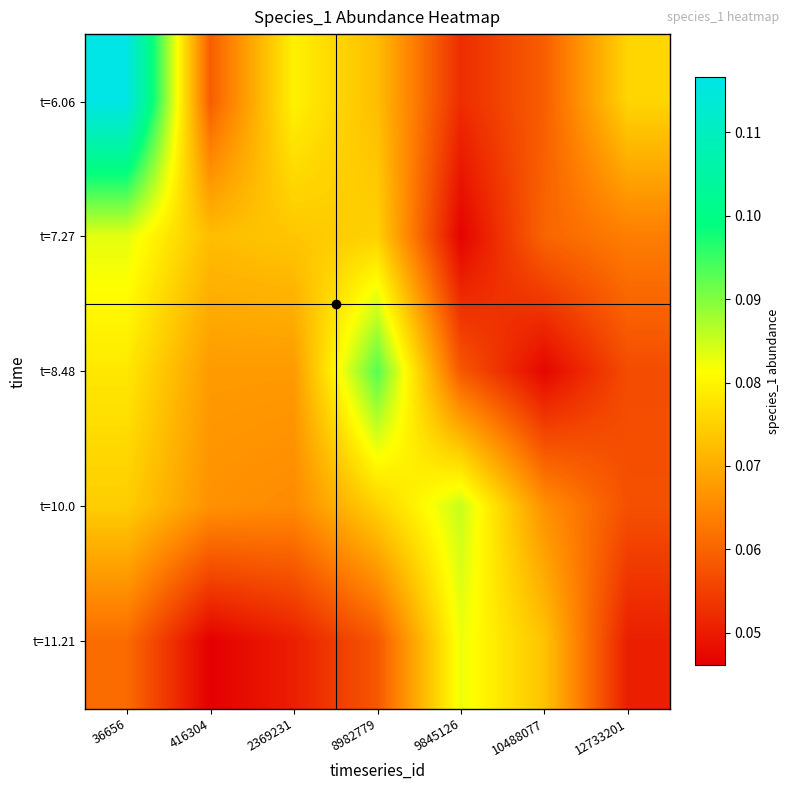

Reading left to right, extract all data points from this chart.

t=6.06: 36656=0.1	416304=0.1	2369231=0.1	8982779=0.1	9845126=0.1	10488077=0.1	12733201=0.1
t=7.27: 36656=0.1	416304=0.1	2369231=0.1	8982779=0.1	9845126=0.0	10488077=0.1	12733201=0.1
t=8.48: 36656=0.1	416304=0.1	2369231=0.1	8982779=0.1	9845126=0.1	10488077=0.0	12733201=0.1
t=10.0: 36656=0.1	416304=0.1	2369231=0.1	8982779=0.1	9845126=0.1	10488077=0.1	12733201=0.1
t=11.21: 36656=0.1	416304=0.0	2369231=0.1	8982779=0.1	9845126=0.1	10488077=0.1	12733201=0.1